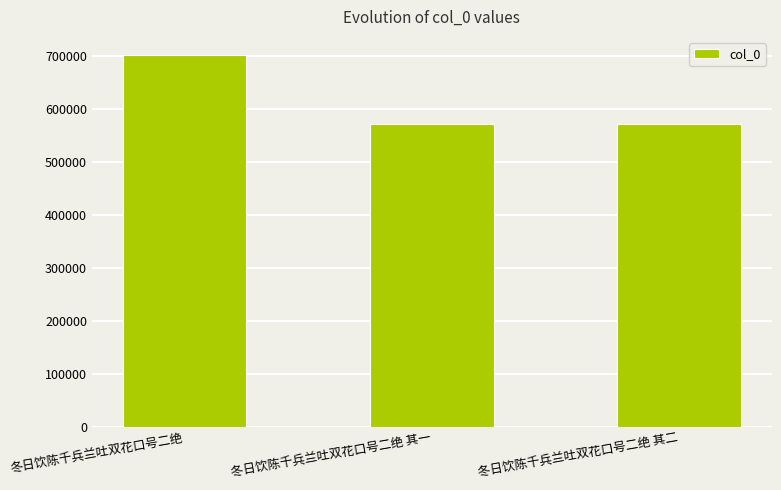

How many distinct data groups are displayed?

1